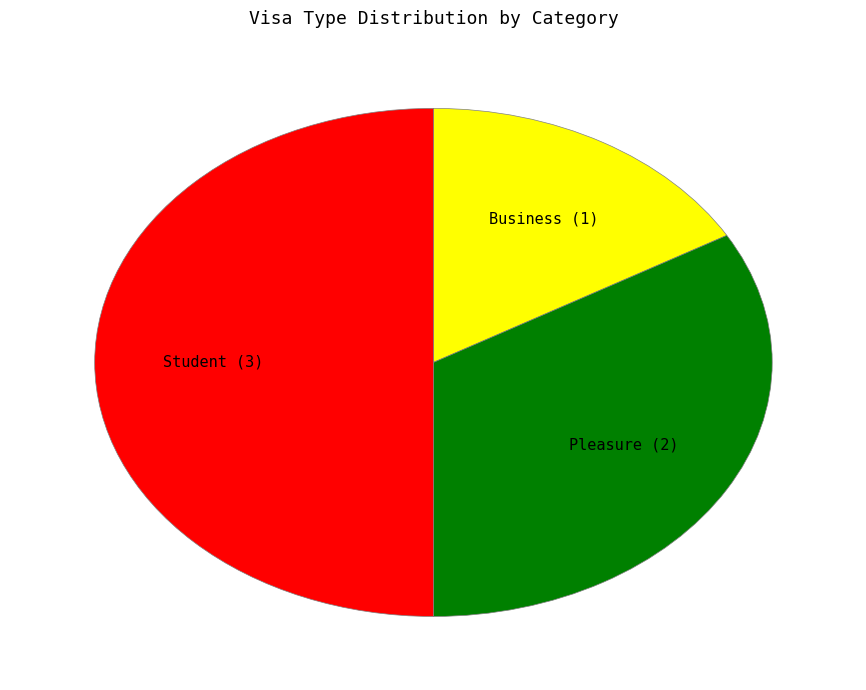

What is the smallest slice in the pie chart?

Business